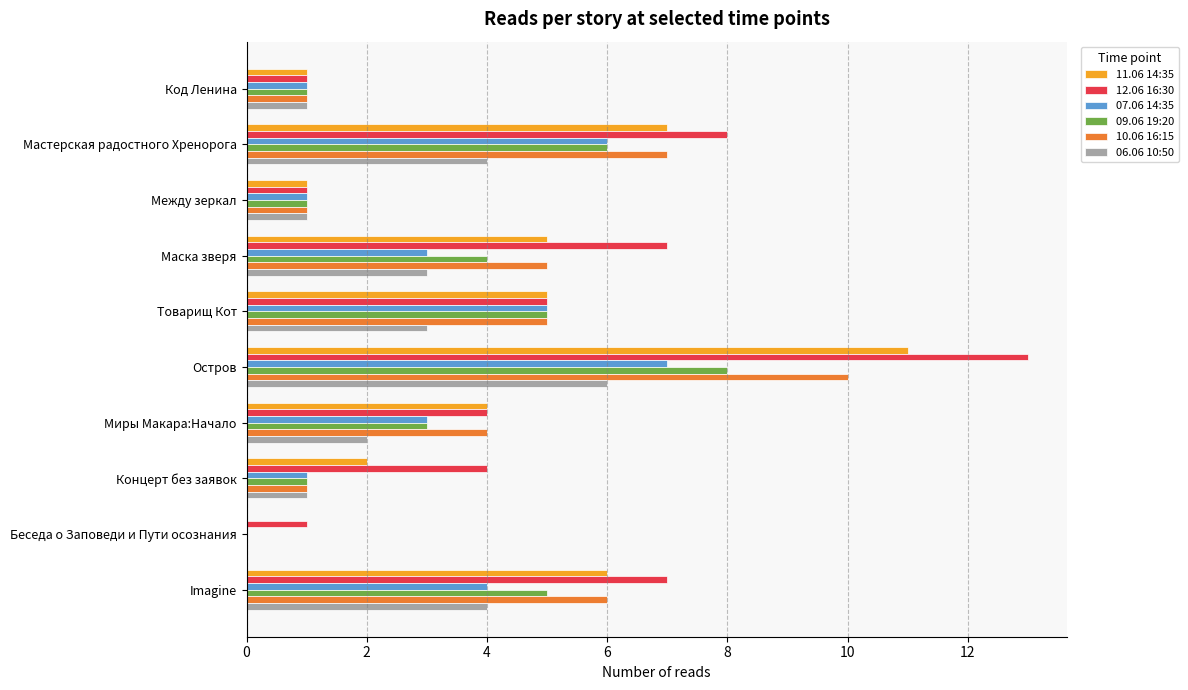

Between Код Ленина and Мастерская радостного Хренорога, which series saw the biggest shift?

12.06 16:30